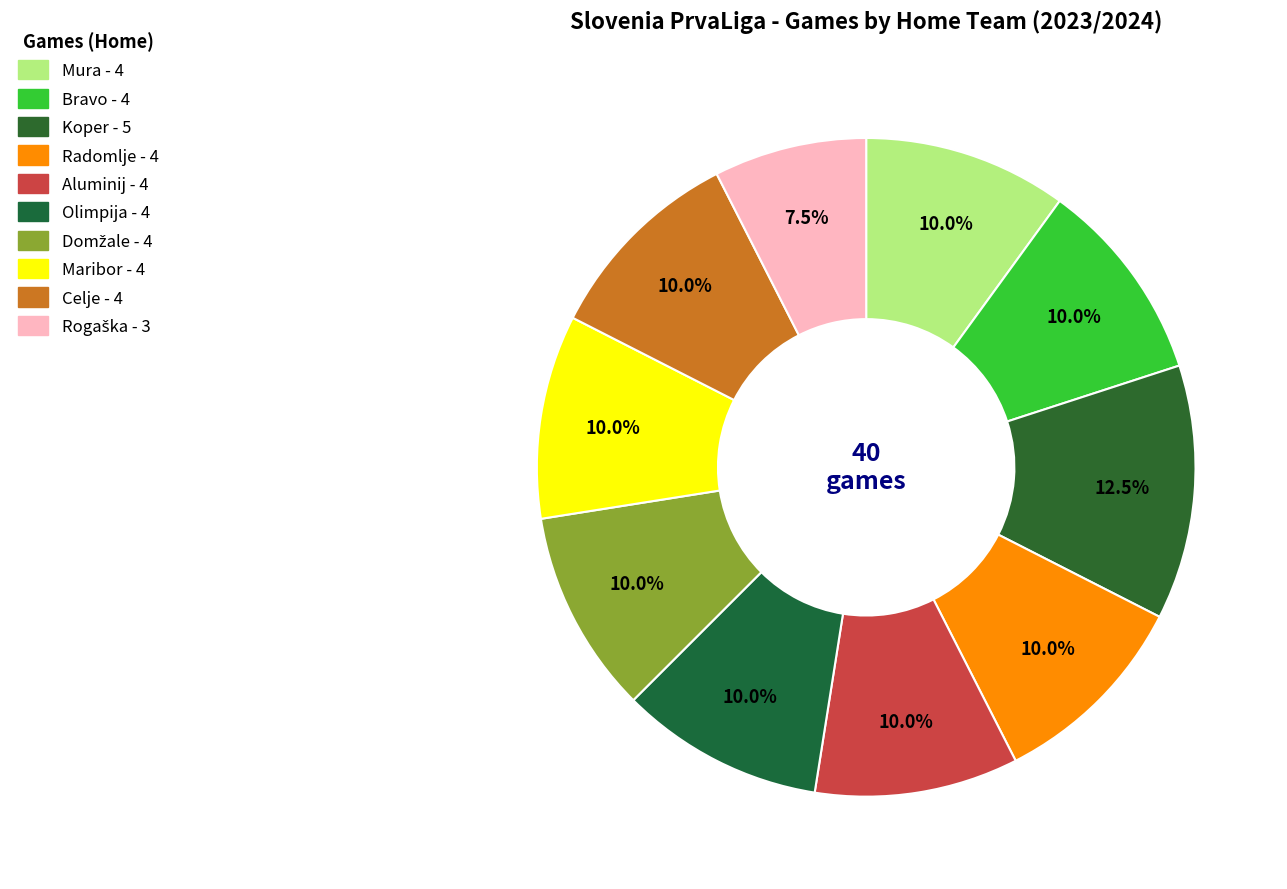

To the nearest percent, what portion does Rogaška represent?

7%